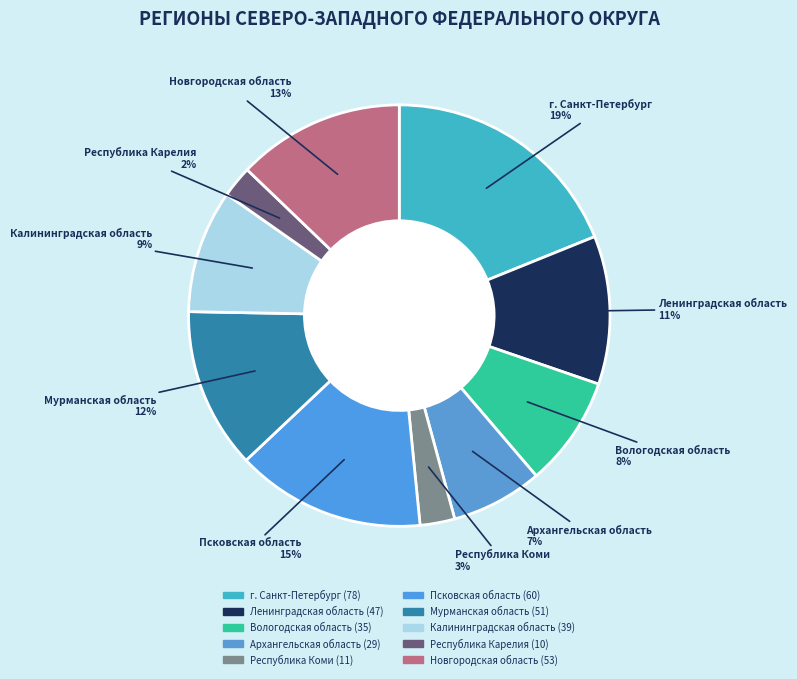

To the nearest percent, what is the average slice percentage?

10%